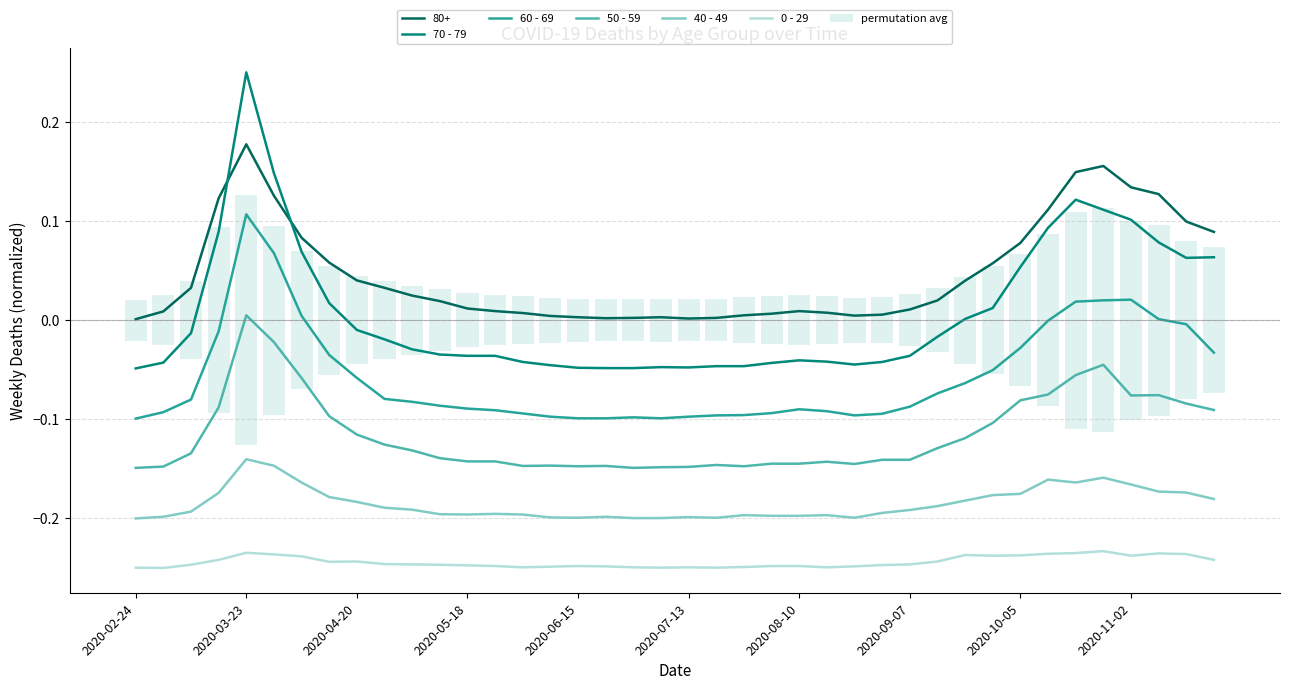

True or false: 60 - 69 and 40 - 49 intersect in this chart.

False